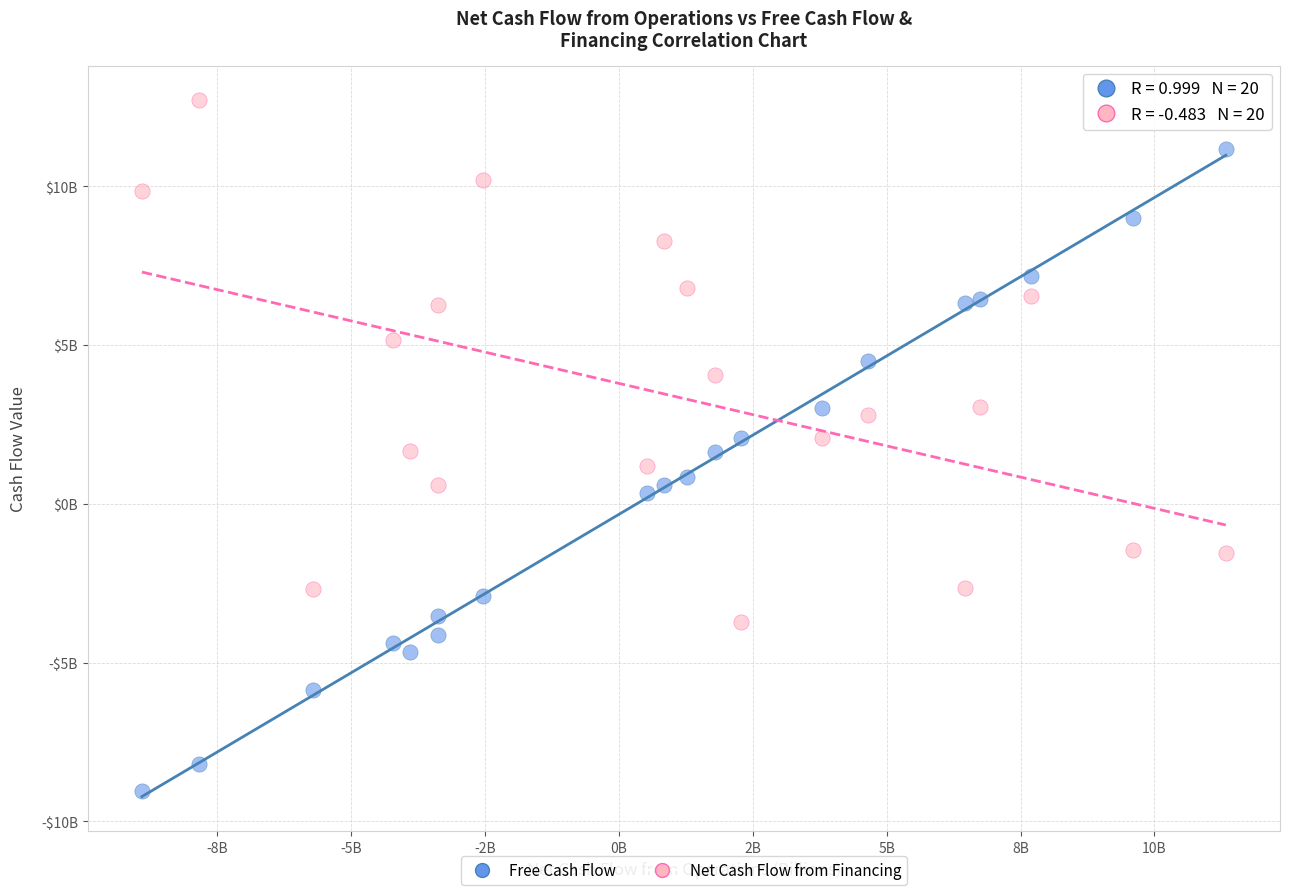

Which series has the widest spread of Y values?

Free Cash Flow